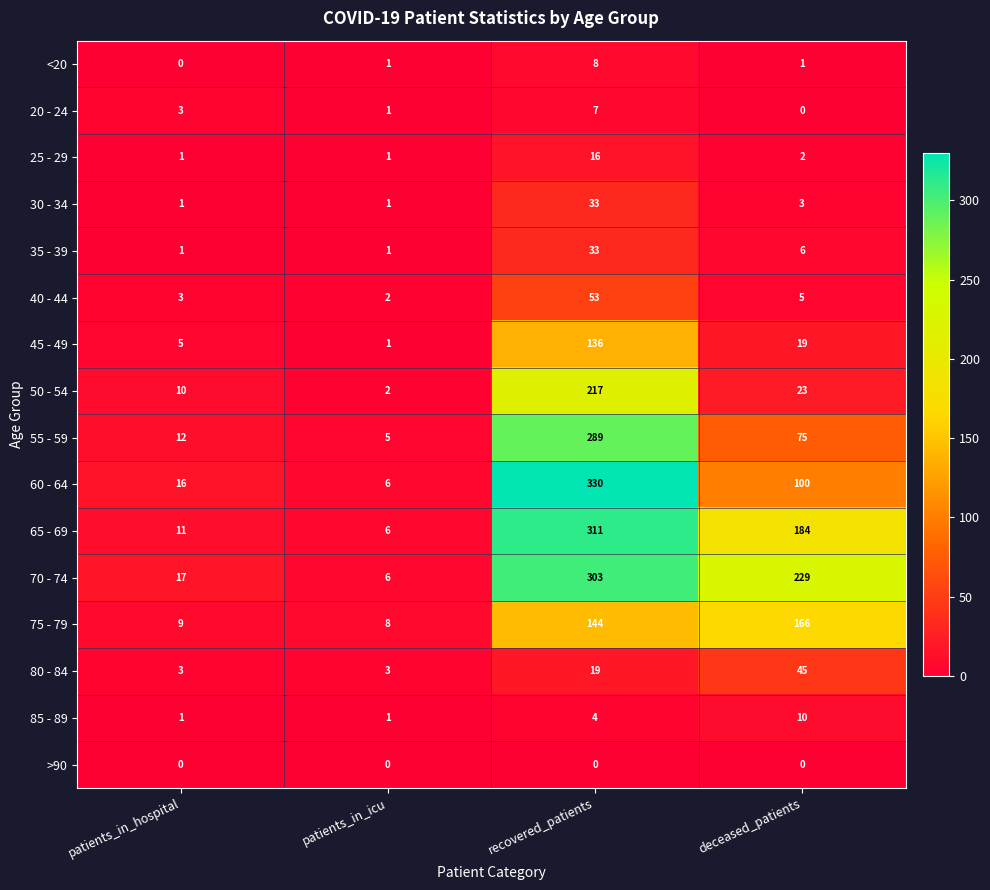

Which series has the largest total across all categories?

70 - 74